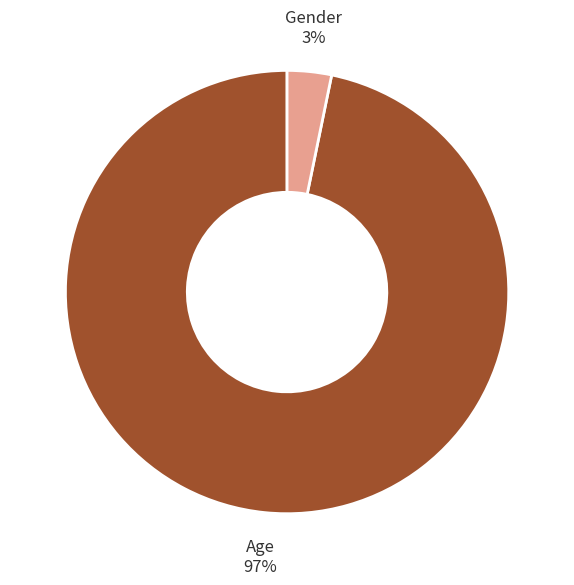

Does any single category account for the majority?

Yes